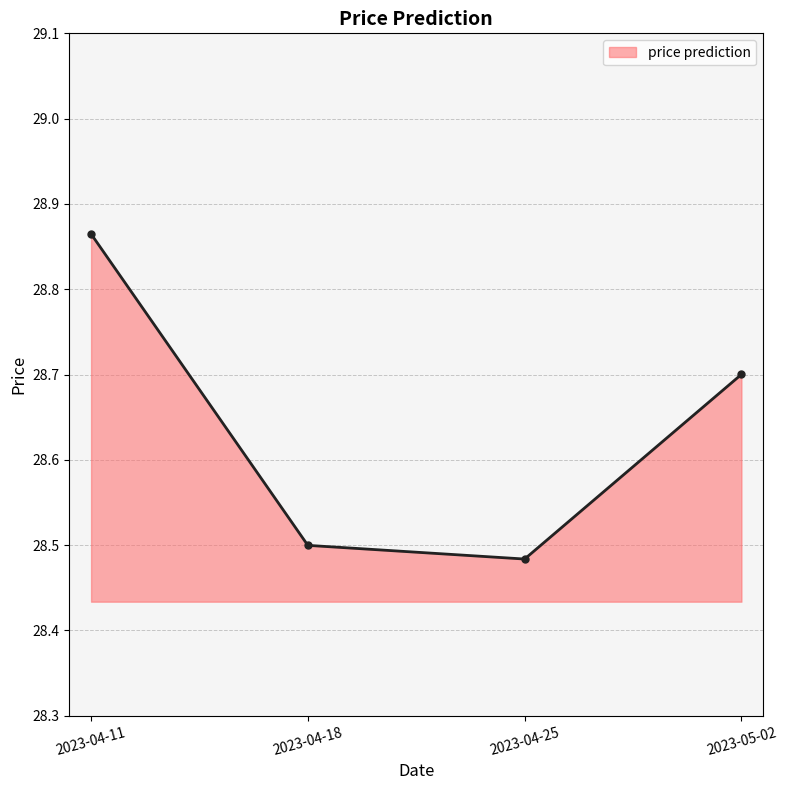

How many values are between 28 and 29?

4